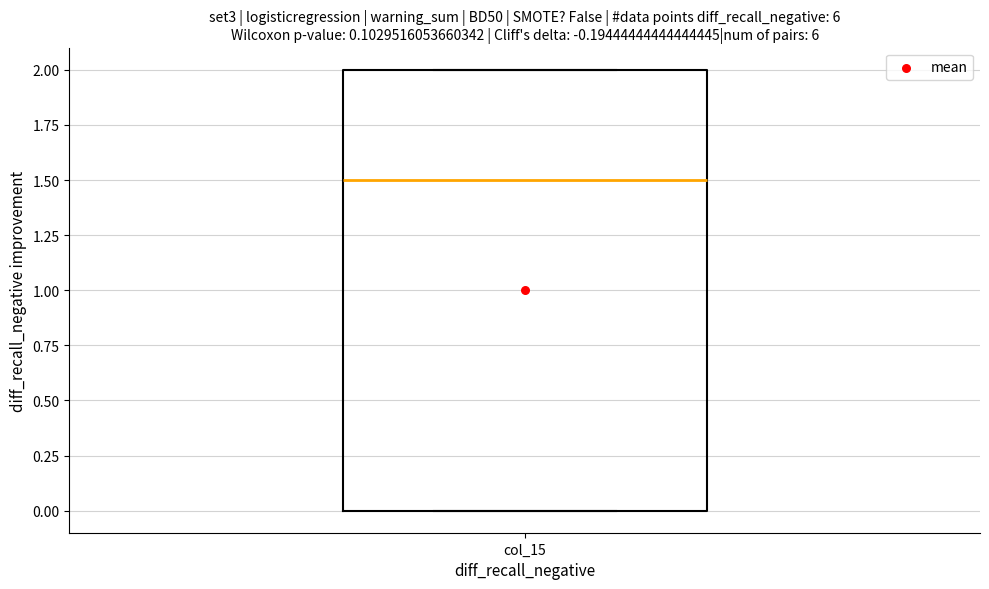

Where is the lower edge of the box for col_15 on the y-axis? The values are not printed on the chart, so give them approximately, as read against the axis.

0.0